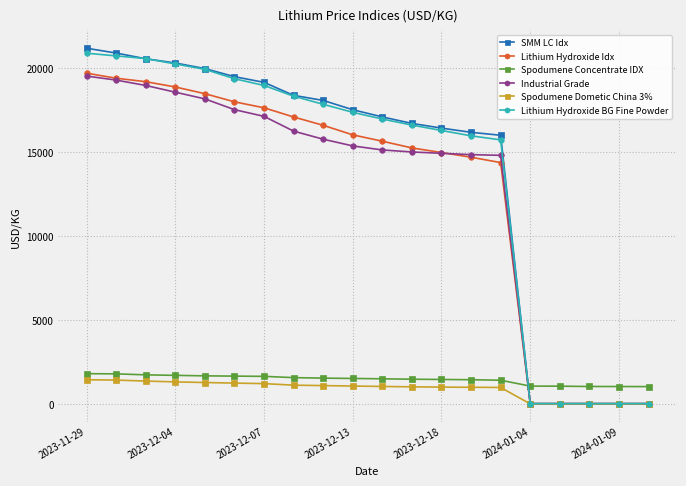

At how many categories does at least one series exceed 7975?

15